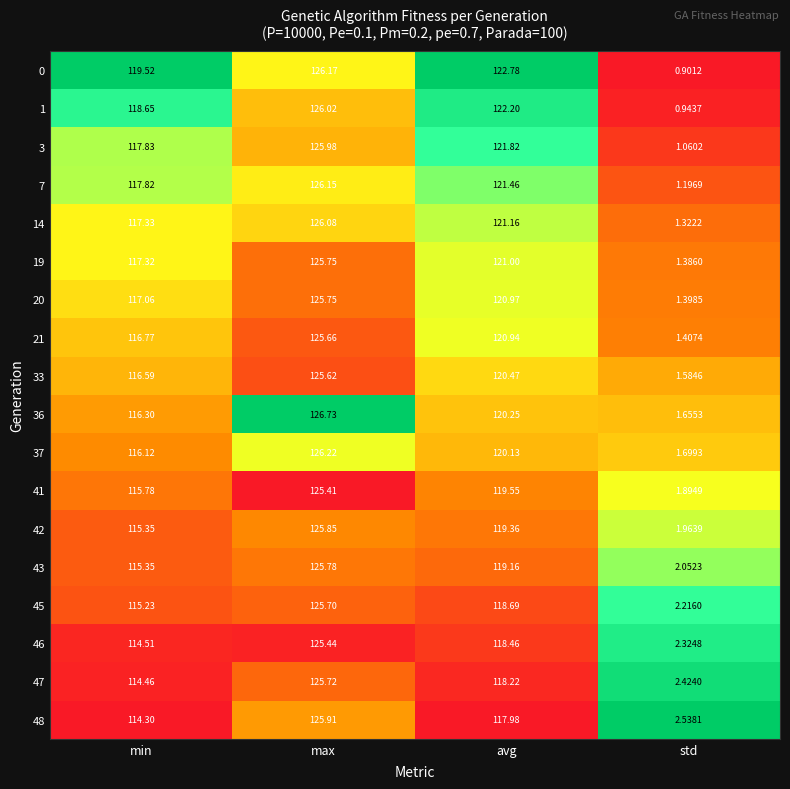

Rank the series at std from lowest to highest value.

0, 1, 3, 7, 14, 19, 20, 21, 33, 36, 37, 41, 42, 43, 45, 46, 47, 48